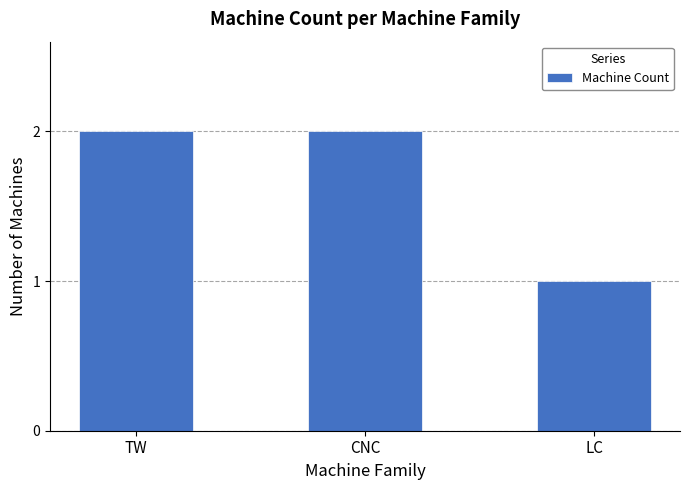

Which label corresponds to the smallest value in the chart?

LC